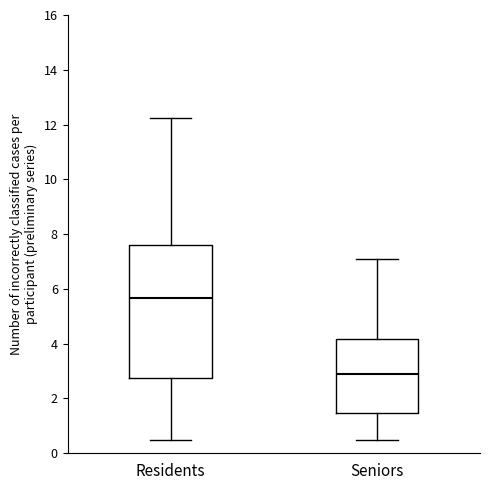

Comparing the boxes themselves (not the whiskers), which one is the tallest?

Residents